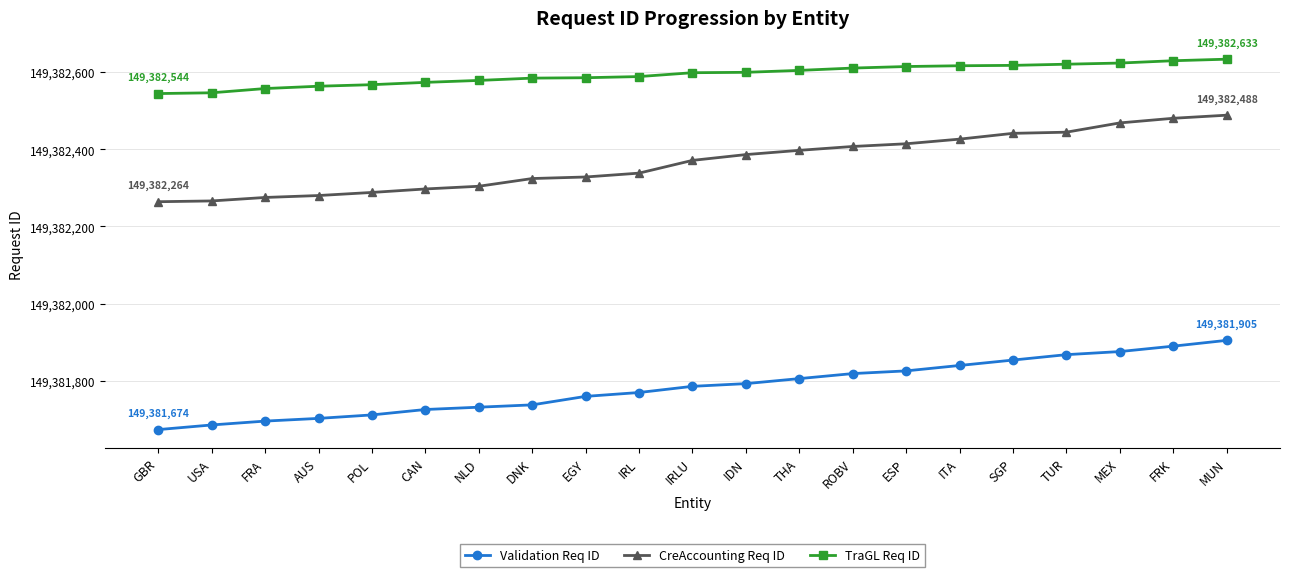

The TraGL Req ID series shows 149382623 at MEX. True or false?

True